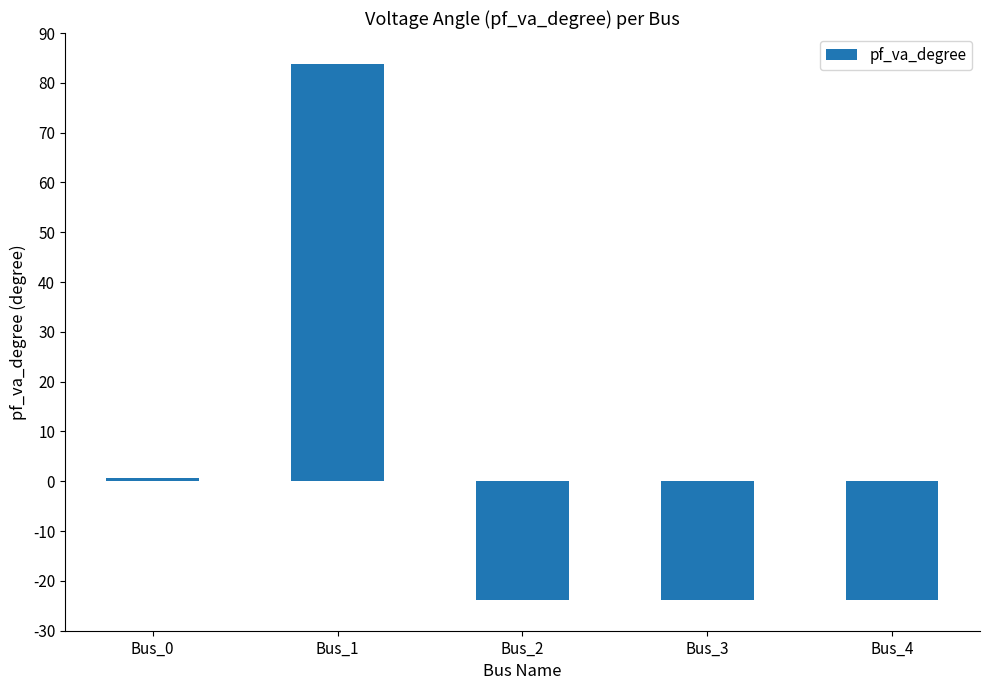

Which label corresponds to the largest value in the chart?

Bus_1